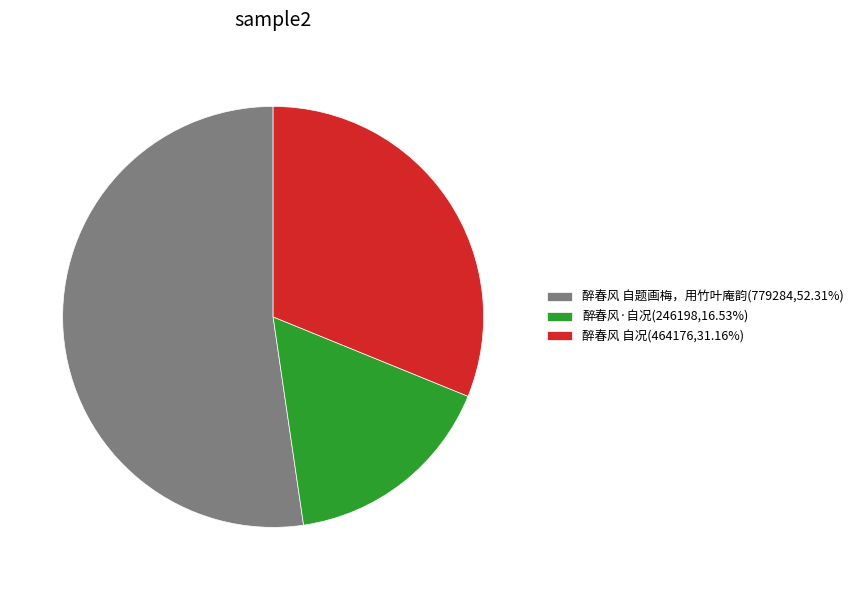

How many slices are in this pie chart?

3